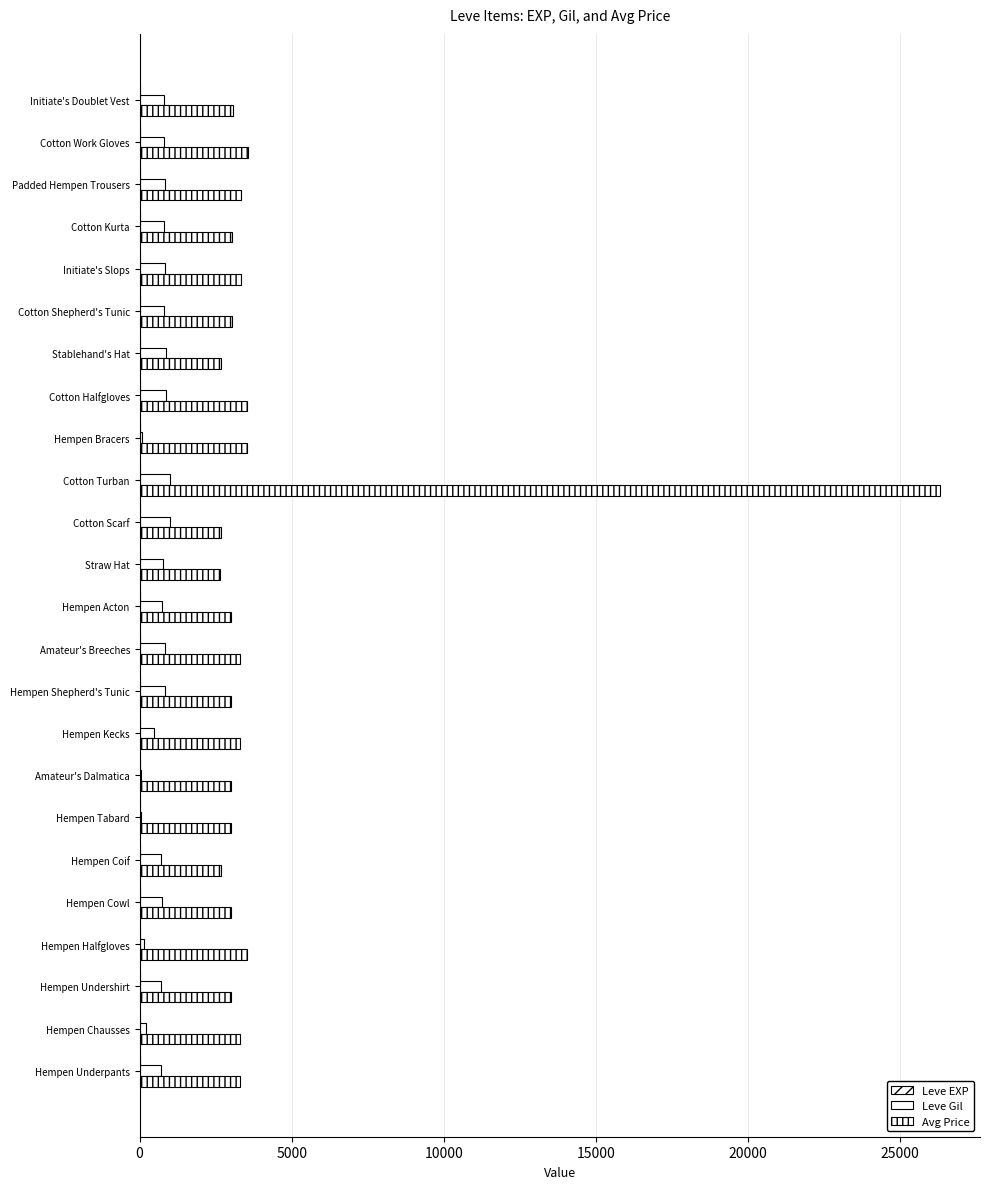

Reading left to right, what are all the values shown in this chart?

Leve EXP: 1	2	1	1	2	1	6	6	8	6	6	5	3	9	9	13	6	6	24	21	24	21	20	24
Leve Gil: 690	220	690	160	740	690	30	30	460	840	840	730	780	990	990	90	880	880	790	850	790	850	790	790
Avg Price: 3307	3309	2996	3515	3000	2661	2999	3015	3313	3001	3316	3008	2658	2670	26304	3539	3543	2666	3023	3341	3041	3325	3561	3064